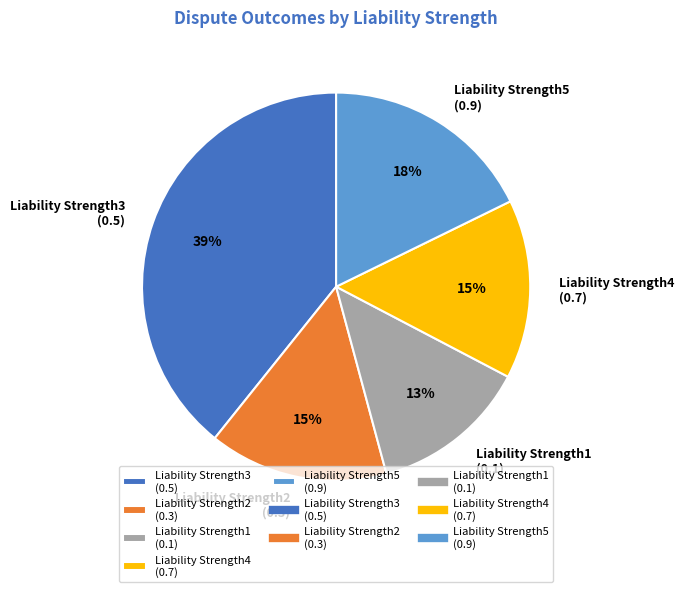

Is the sum of Liability Strength4 (0.7) and Liability Strength5 (0.9) greater than half?

No